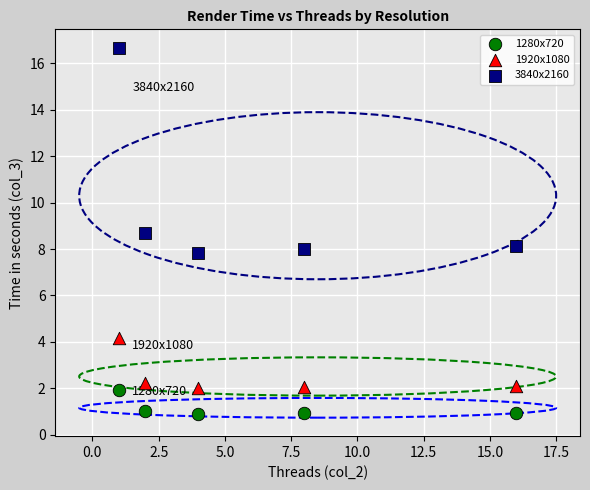

Which series contains the lowest Y value?

1280x720